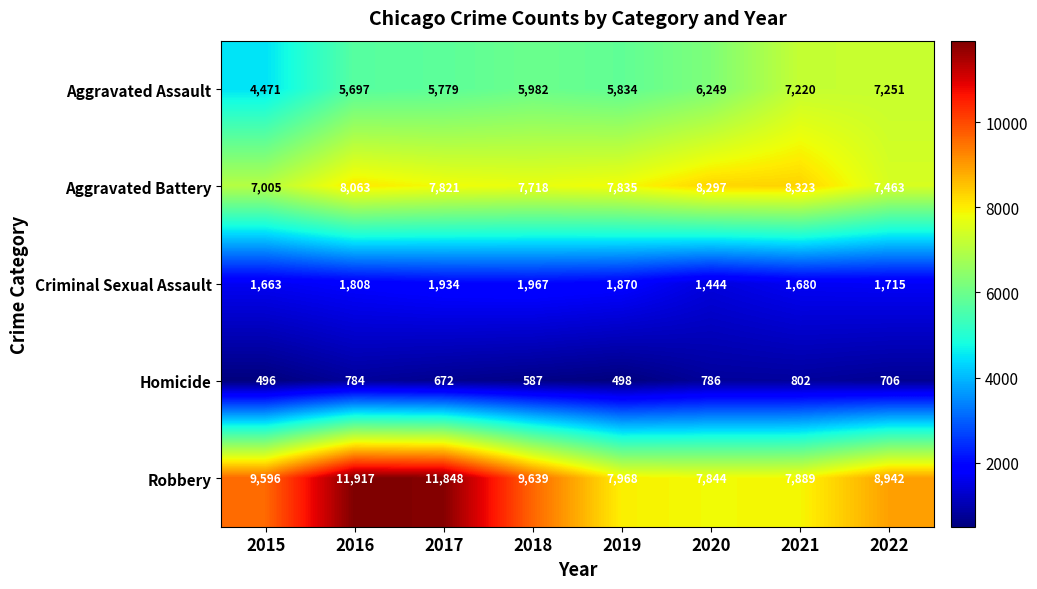

Between 2016 and 2018, which series saw the biggest shift?

Robbery